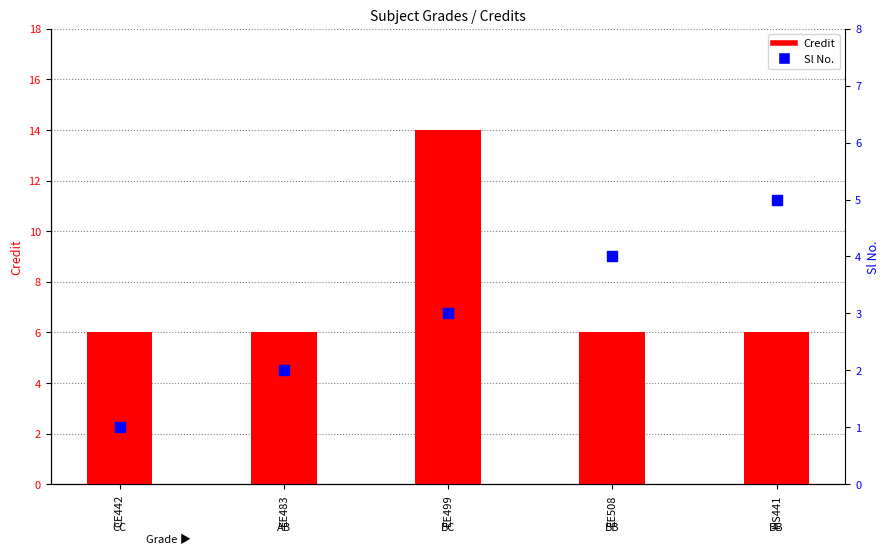

At how many categories does at least one series exceed 2?

5